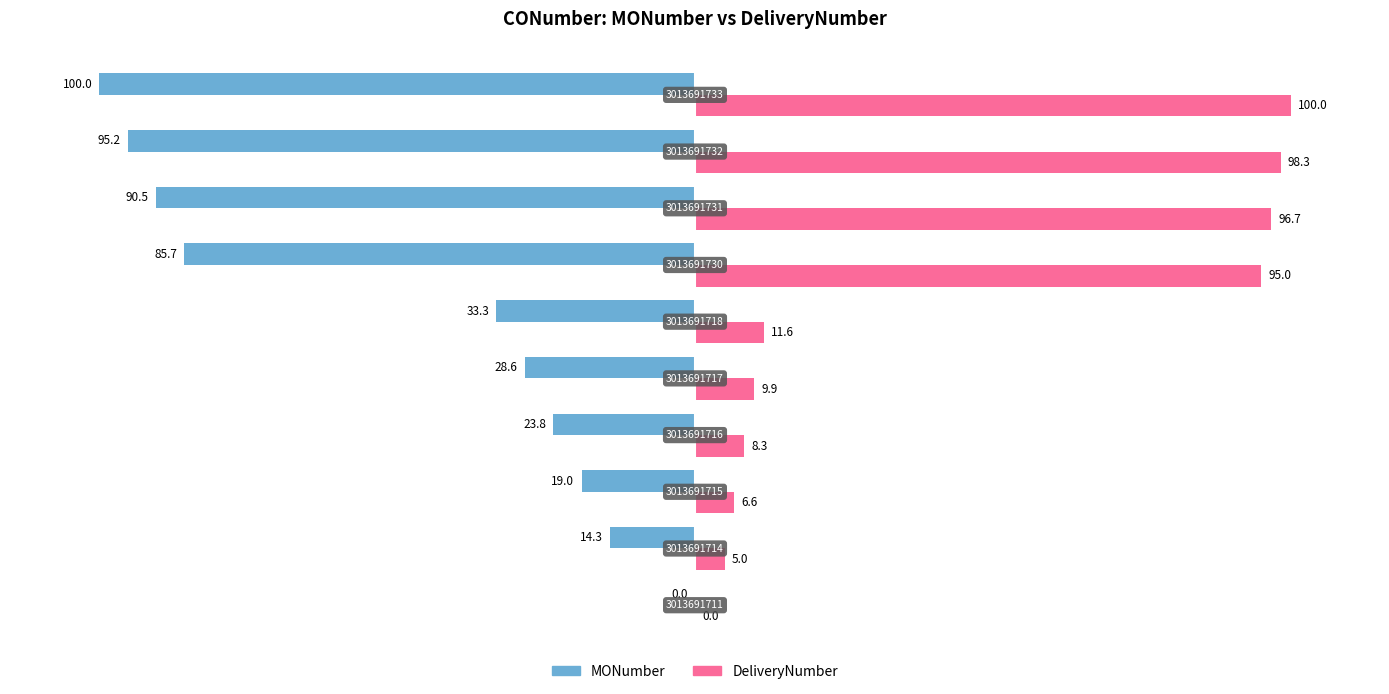

What are all the series names shown in the legend?

MONumber, DeliveryNumber